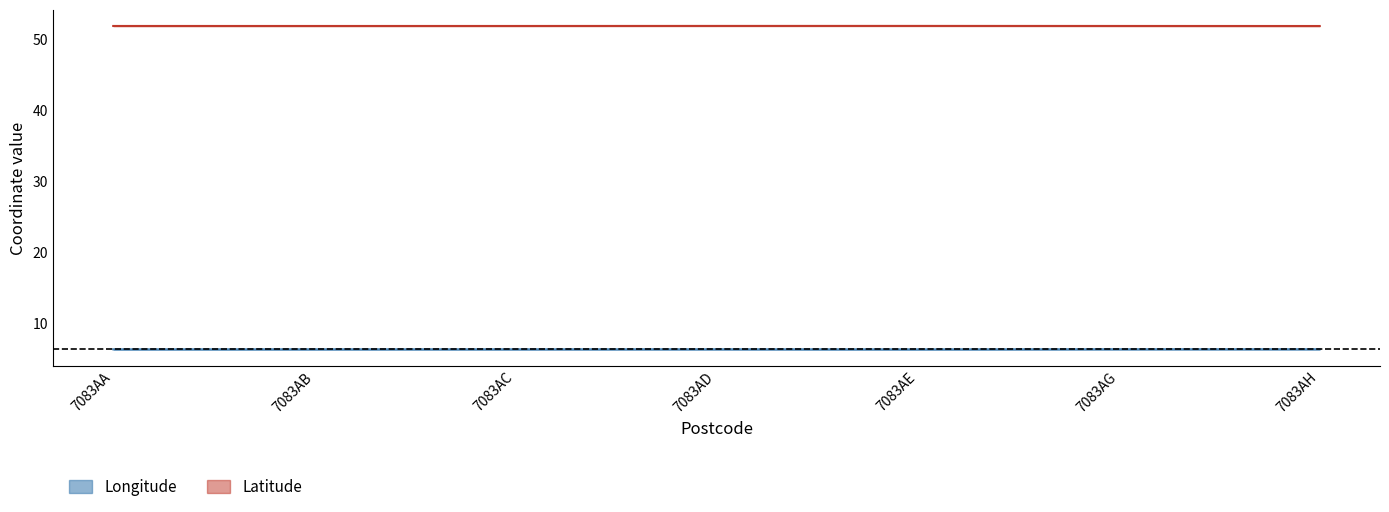

At which label is latitude_upper closest to 51?

7083AH